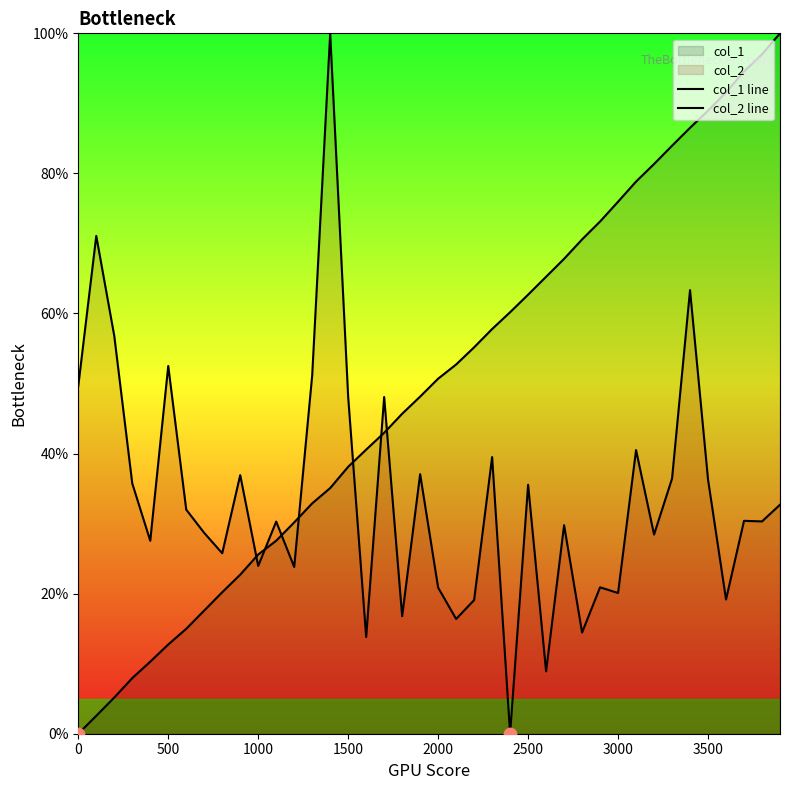

Is the value of col_1 line at 11 greater than the value of col_2 line at 31?

No